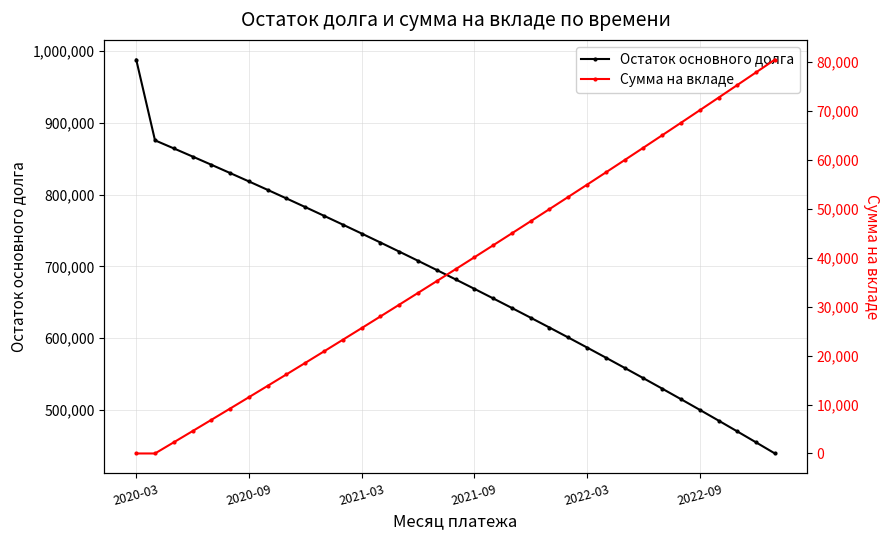

What is the highest value of the Остаток основного долга series?

987755.6